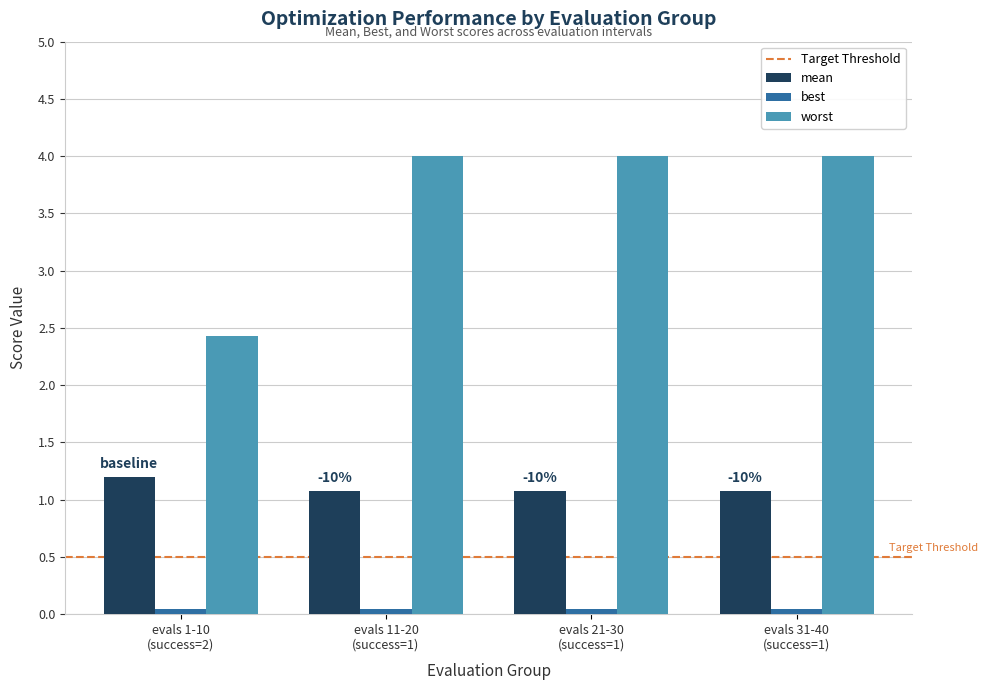

Which series has the widest spread of values?

worst